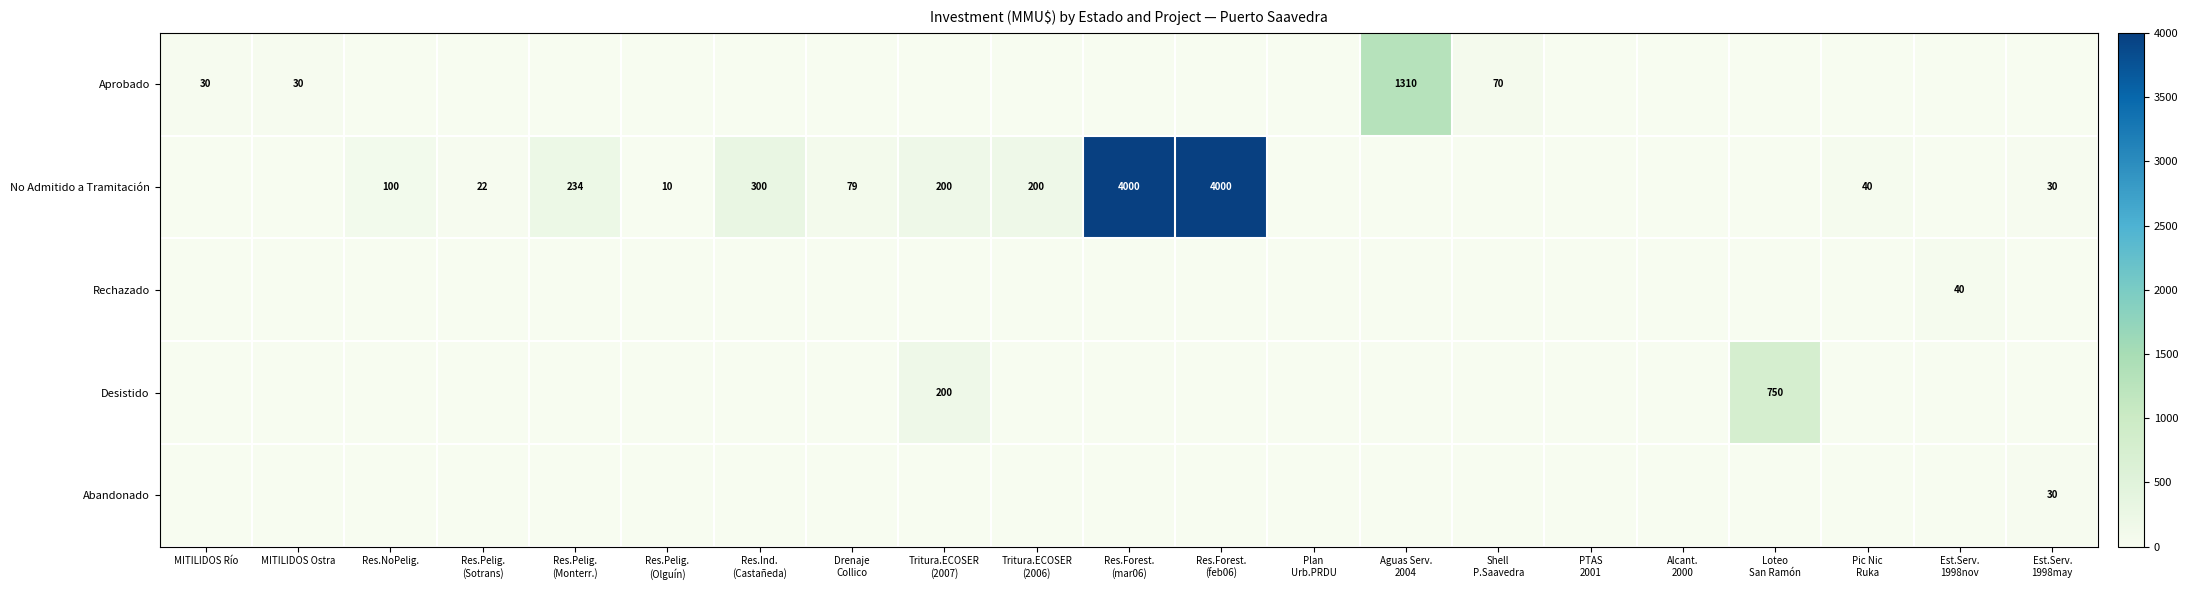

What is the sum of all Aprobado values?

1440